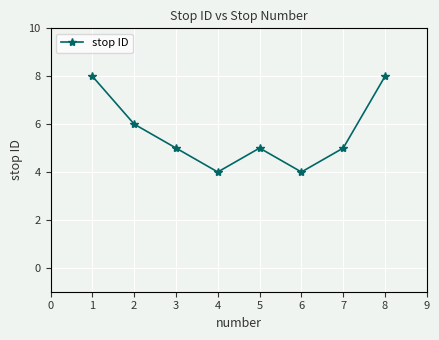

Reading right to left, extract all data points from this chart.

8	5	4	5	4	5	6	8